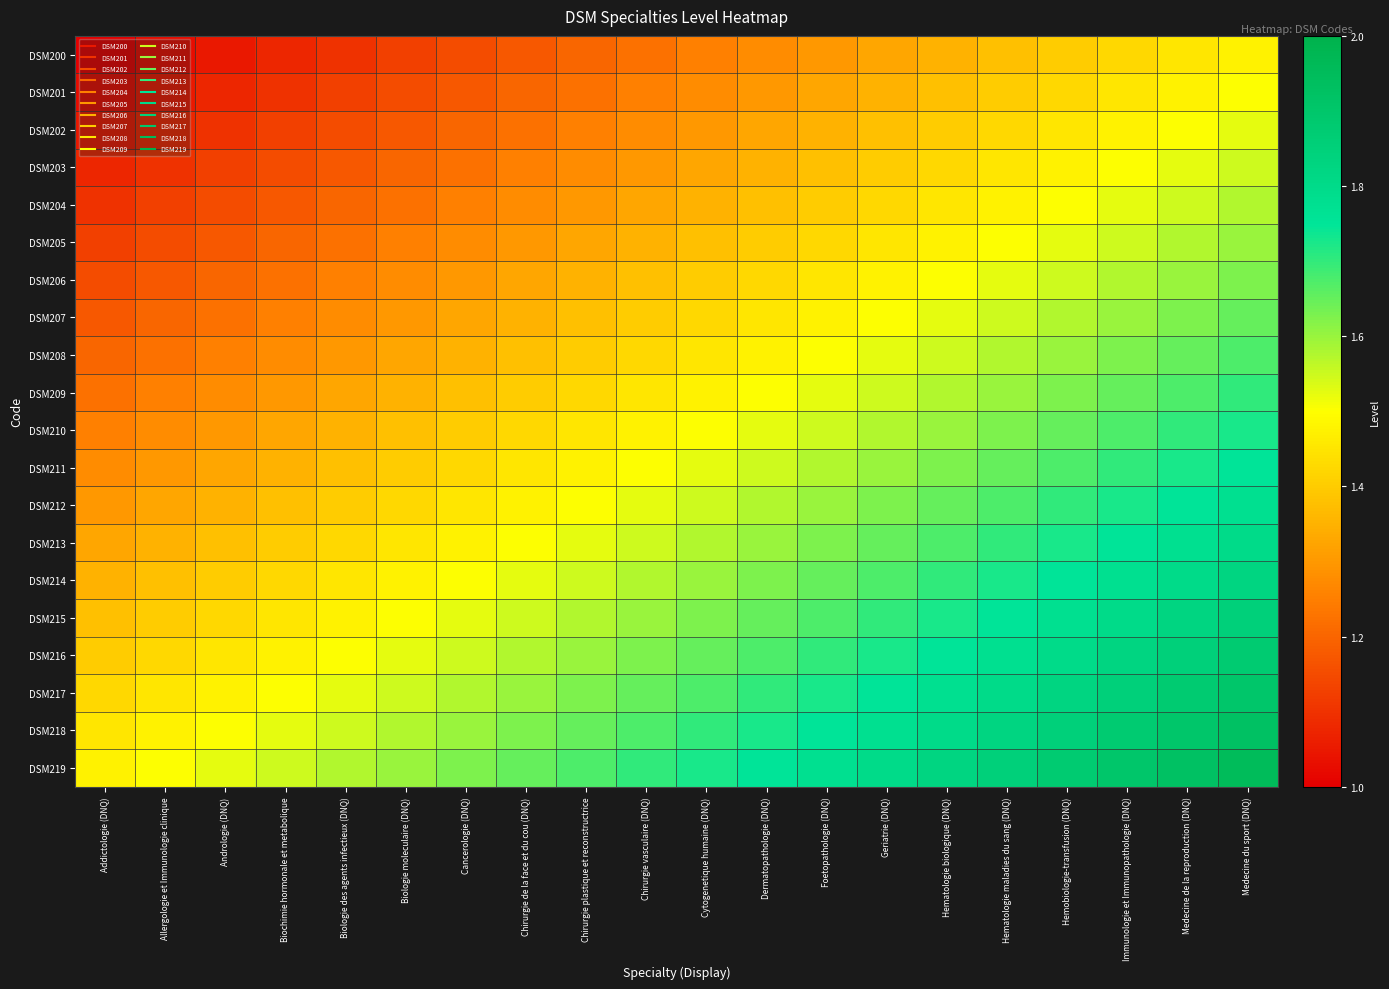

Which category has the highest value across all series?

Medecine du sport (DNQ)